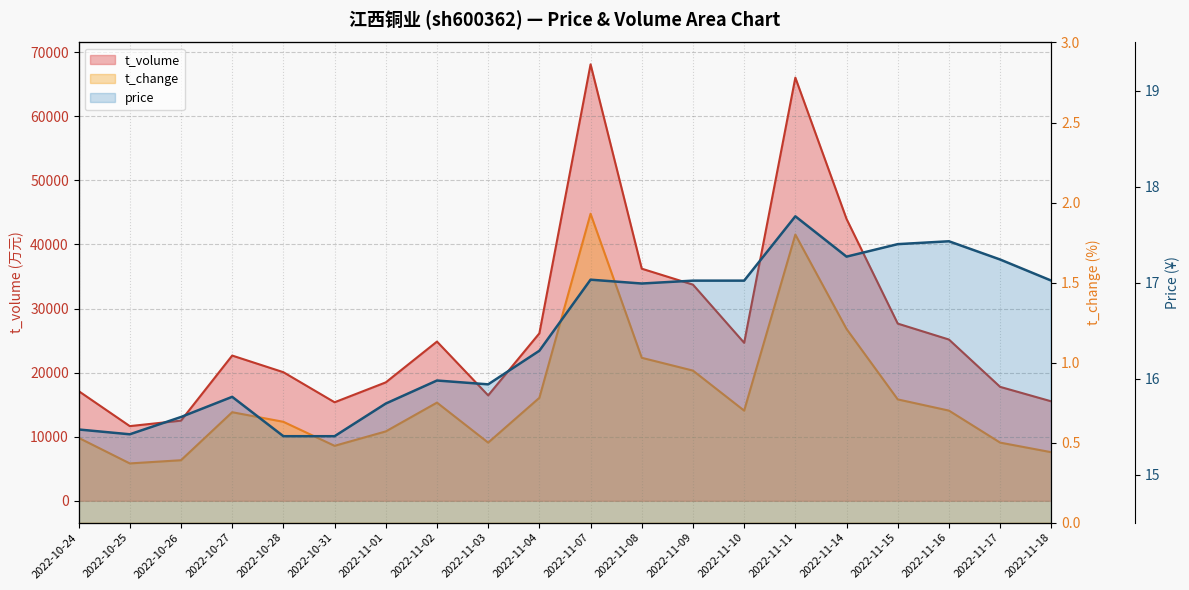

Rank the series by their maximum value, from lowest to highest.

t_change, price, t_volume